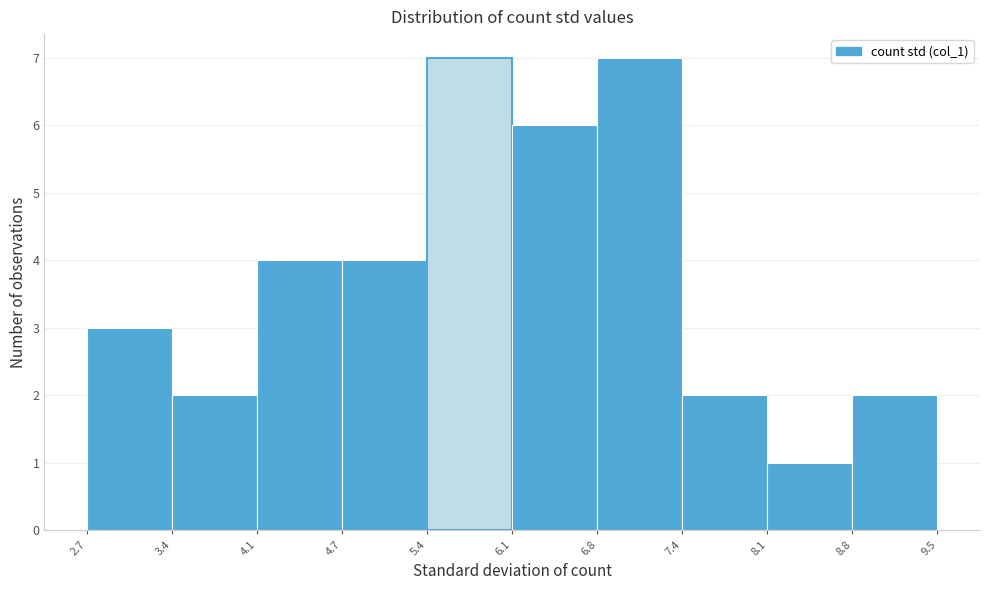

What is the height of the bar covering 8.8 to 9.5 on the x-axis? The values are not printed on the chart, so give them approximately, as read against the axis.

2